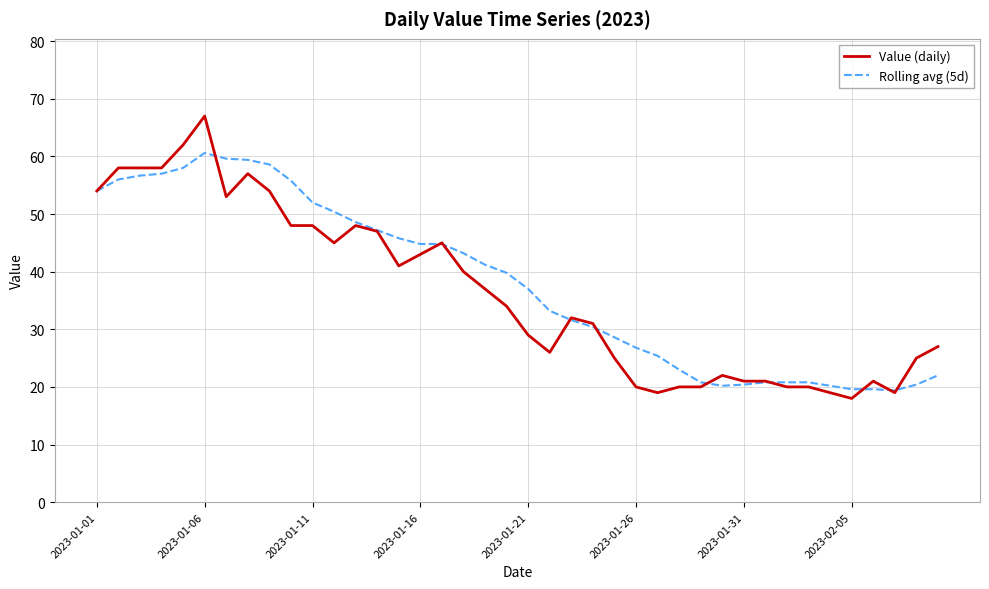

What is the maximum value shown in the chart?

67.0